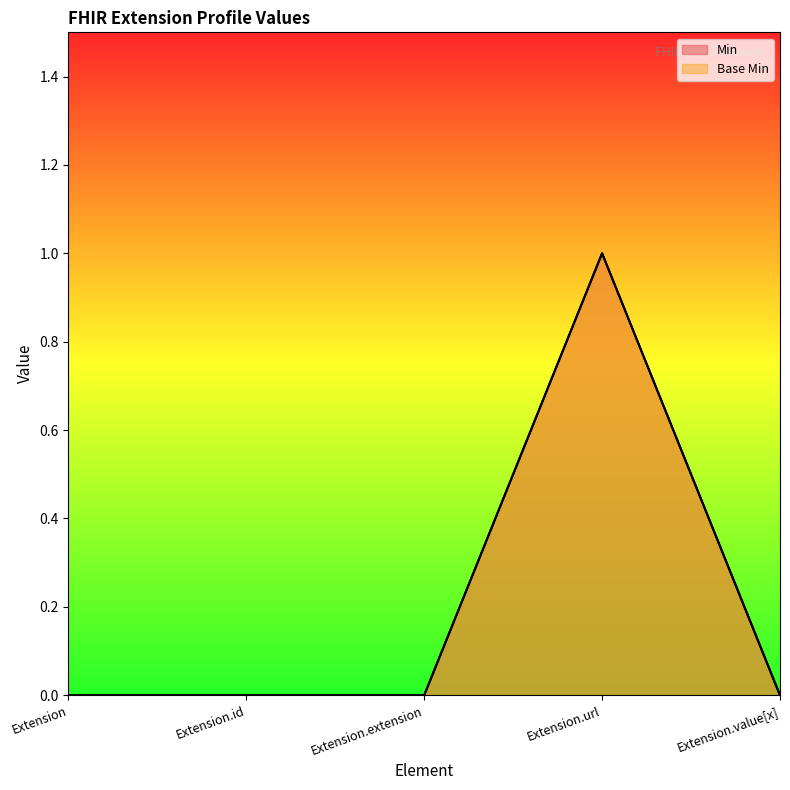

At which category is the sum across all series the highest?

Extension.url